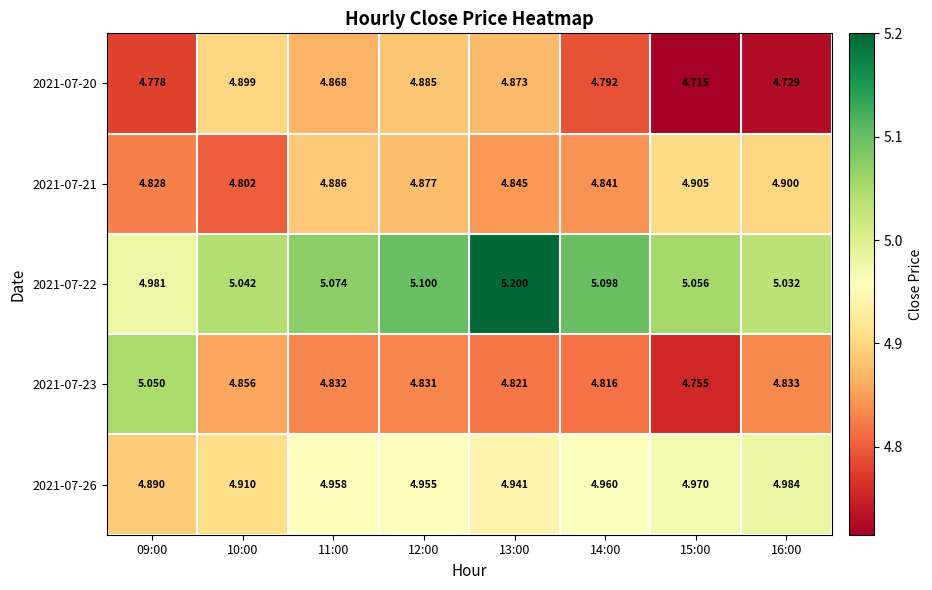

Is the value of 2021-07-26 at 16:00 greater than the value of 2021-07-23 at 10:00?

Yes